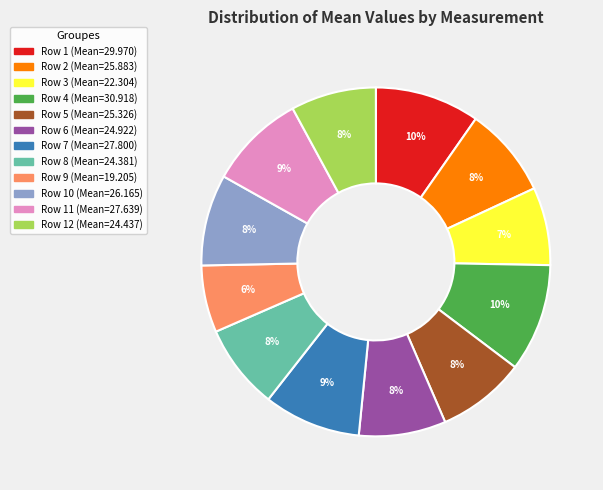

To the nearest percent, what is the difference between the largest and smallest slice percentages?

4%